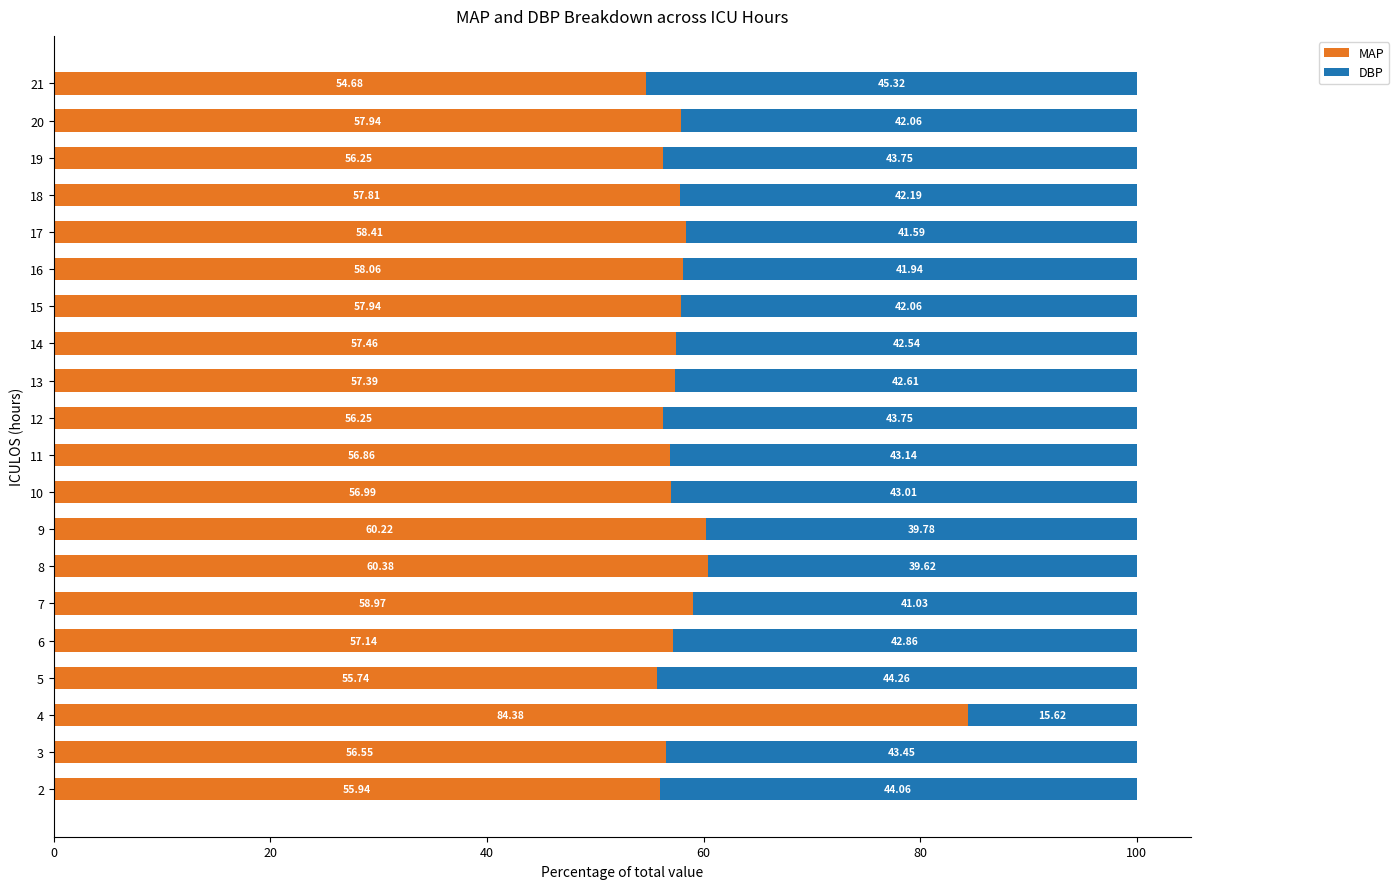

What is the sum of all MAP values?

1175.4